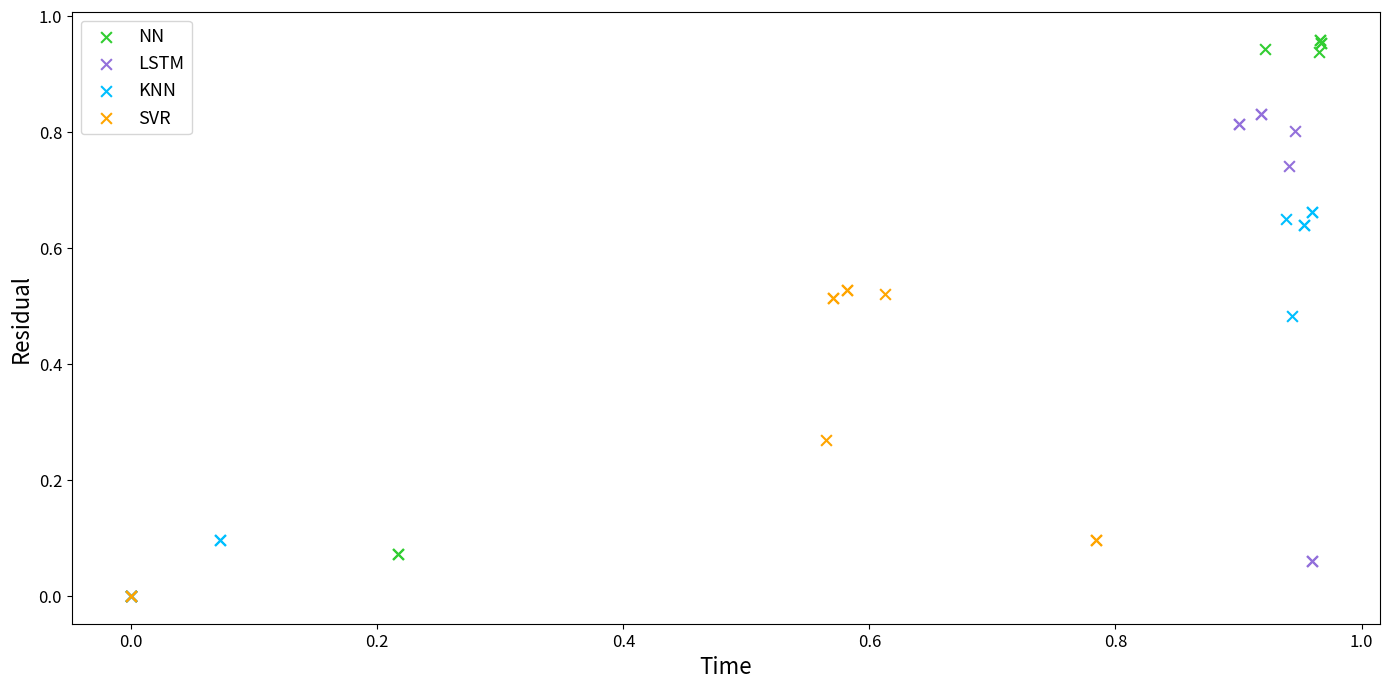

Which series contains the highest Y value?

NN